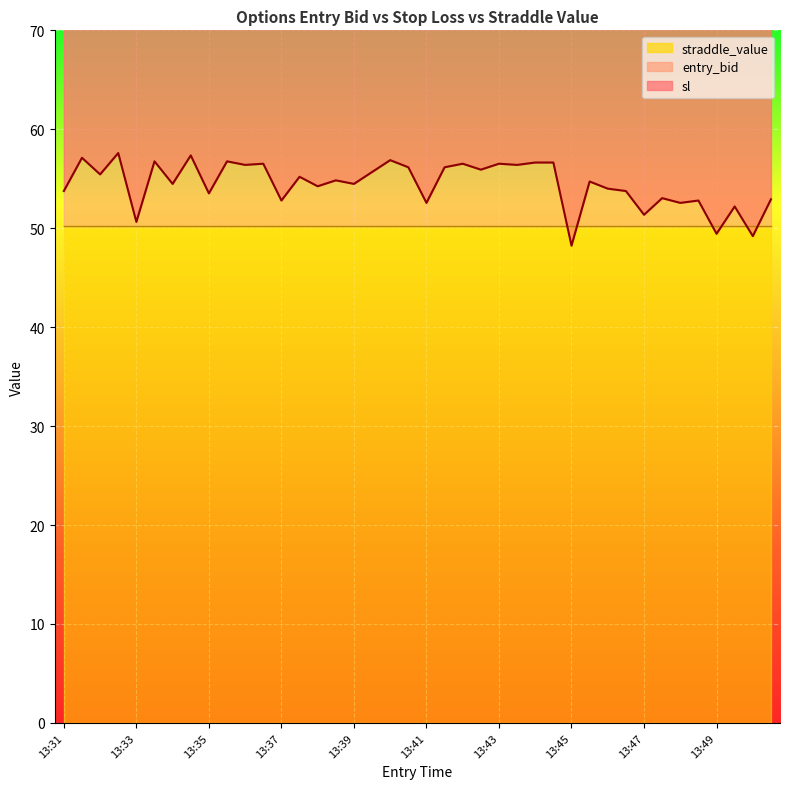

What is the lowest value of the sl series?

48.2